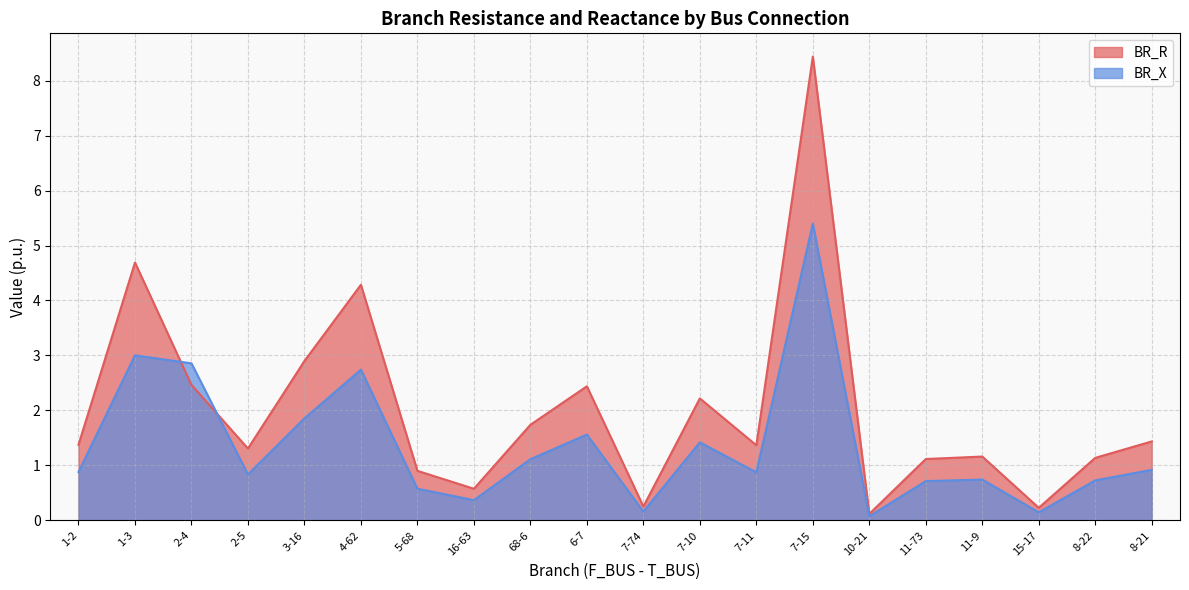

What is the label of the 12th point from the right?

68-6